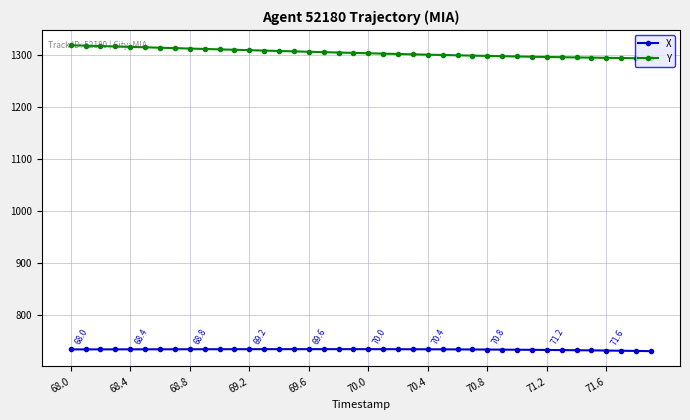

Rank the series by their average value, from lowest to highest.

X, Y